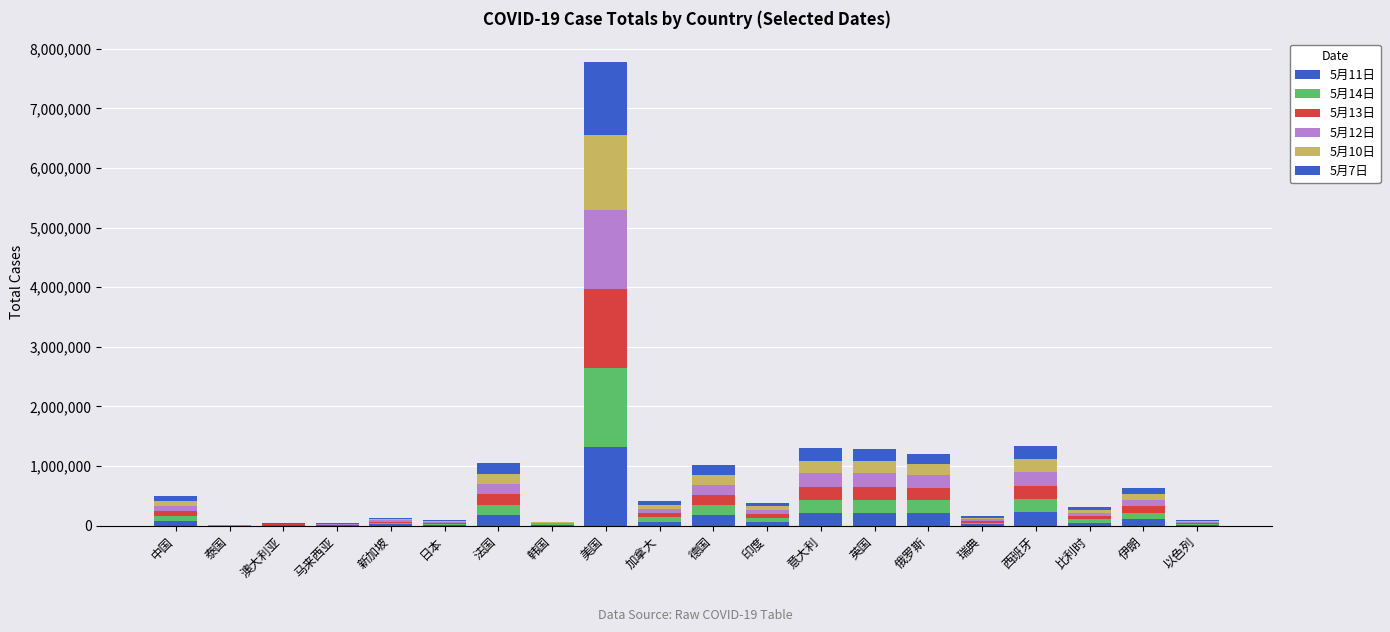

What is the label of the 18th bar from the right?

澳大利亚